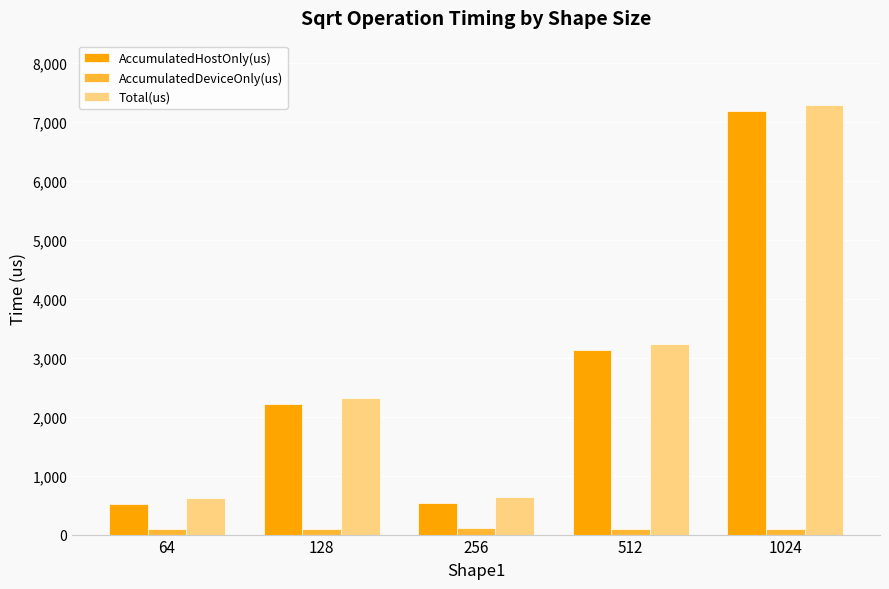

The AccumulatedHostOnly(us) series shows 5017.5 at 1024. True or false?

False